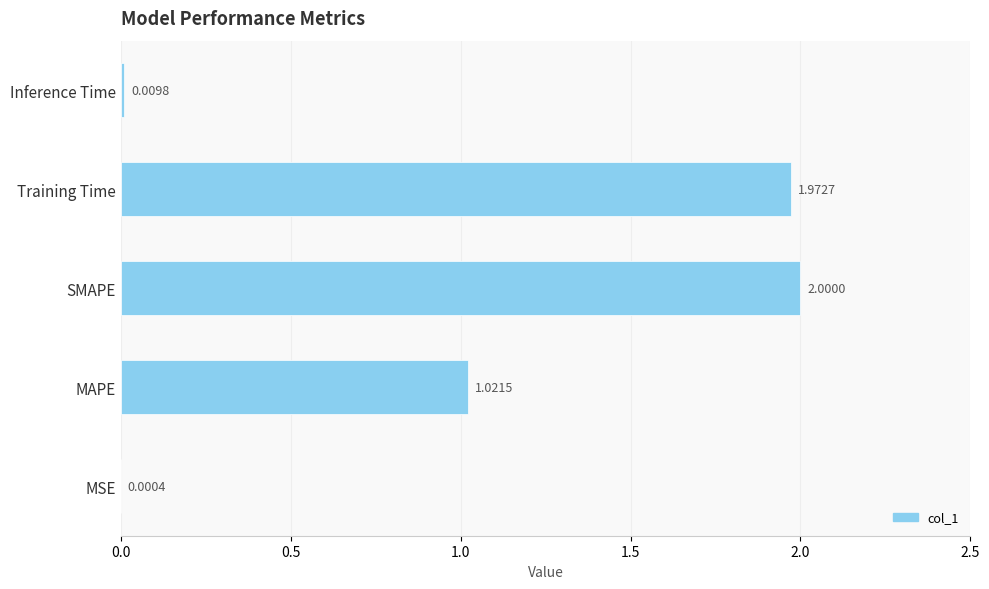

What is the change in value from MSE to Training Time?

+2.0